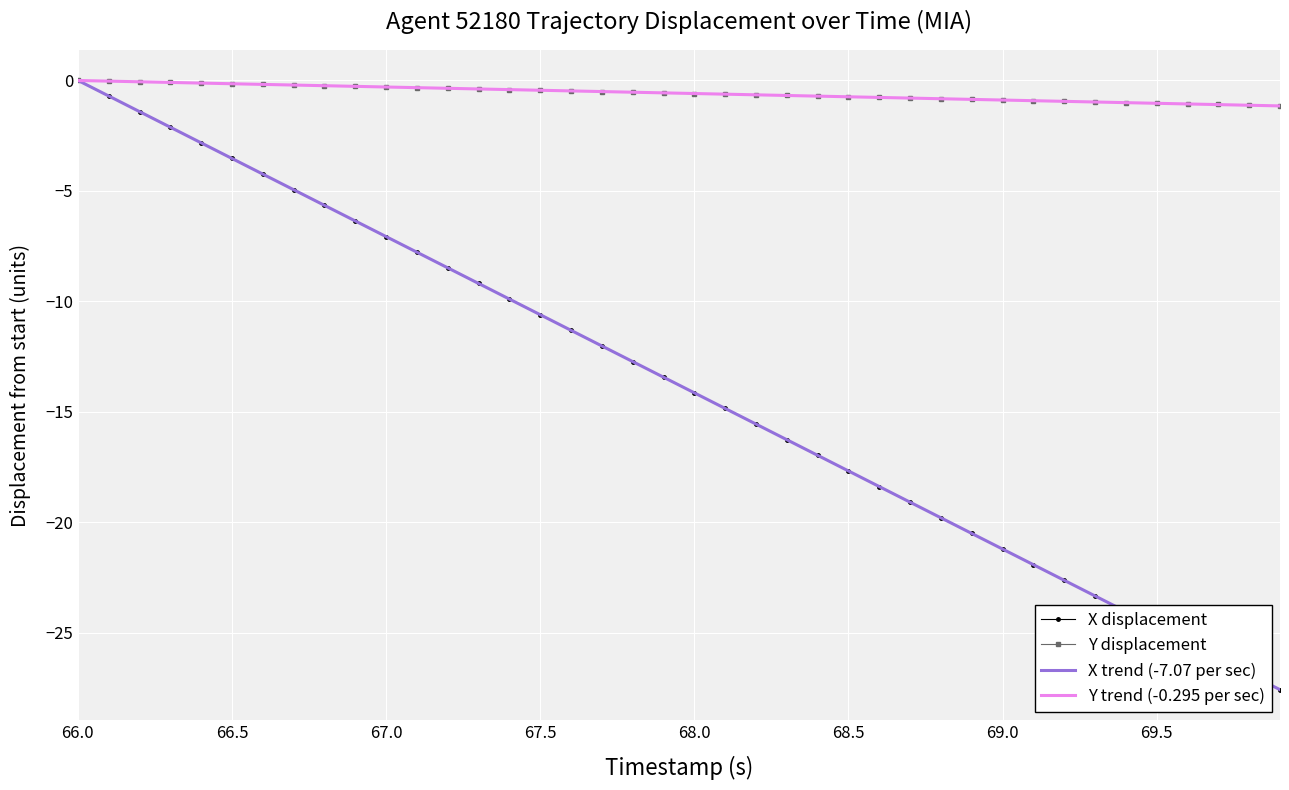

What is the minimum value shown in the chart?

-27.6